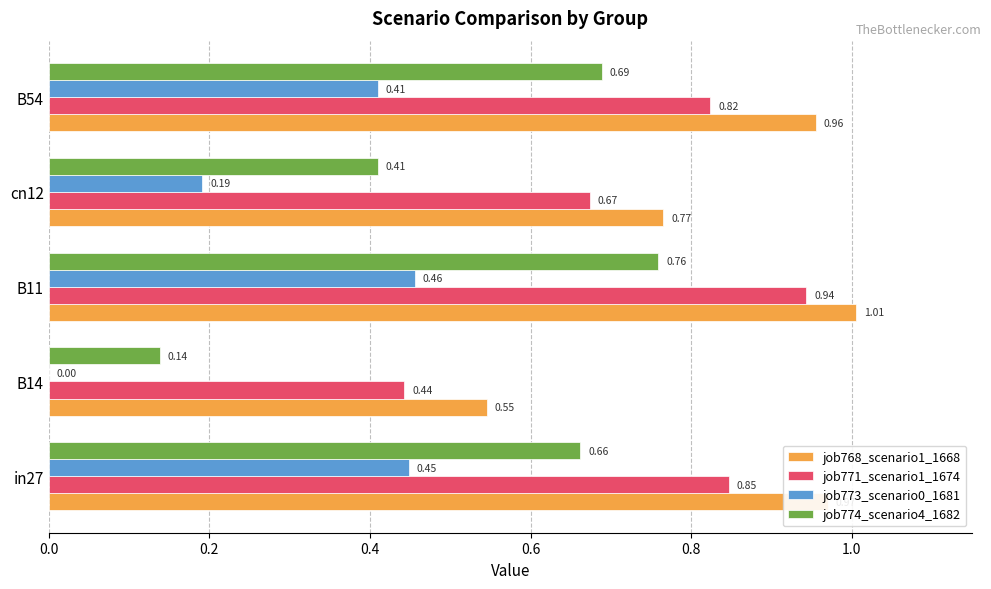

What is the sum of all job774_scenario4_1682 values?

2.7